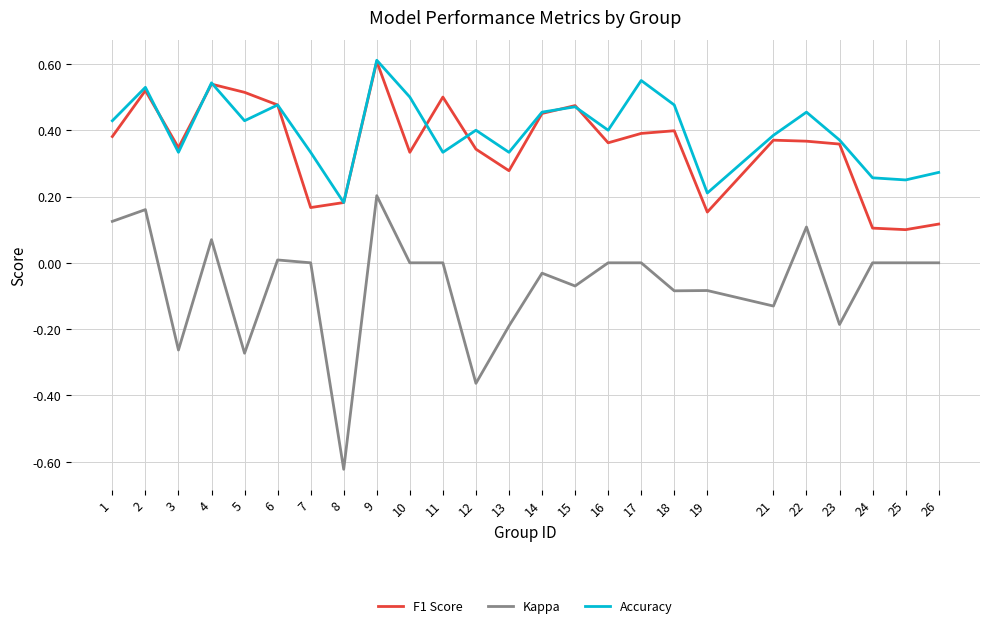

The Kappa series shows 0.2 at 22. True or false?

False